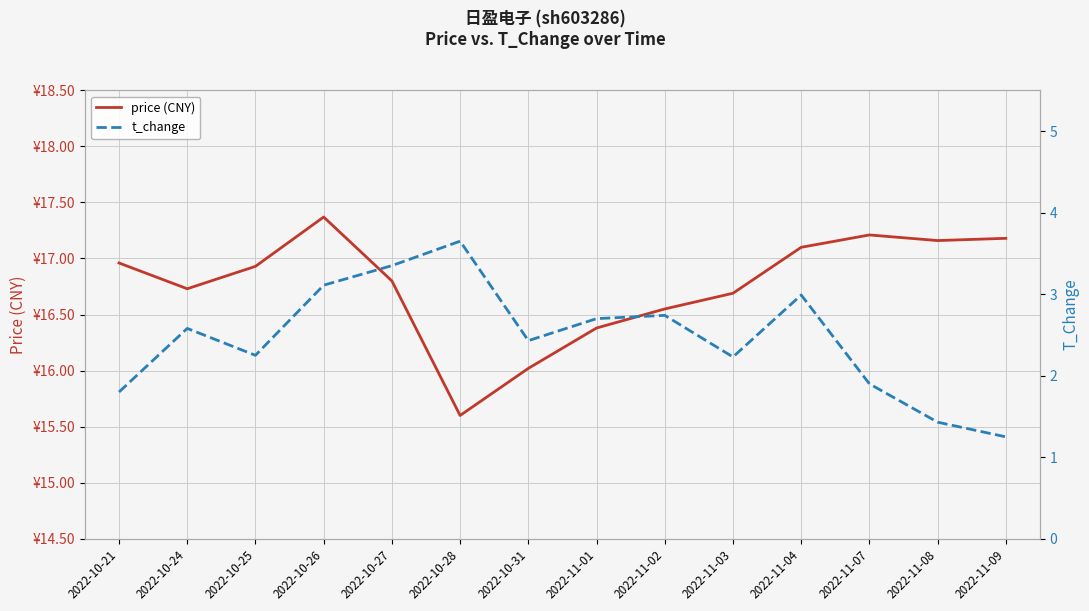

Which category has the lowest value in the price (CNY) series?

2022-10-28